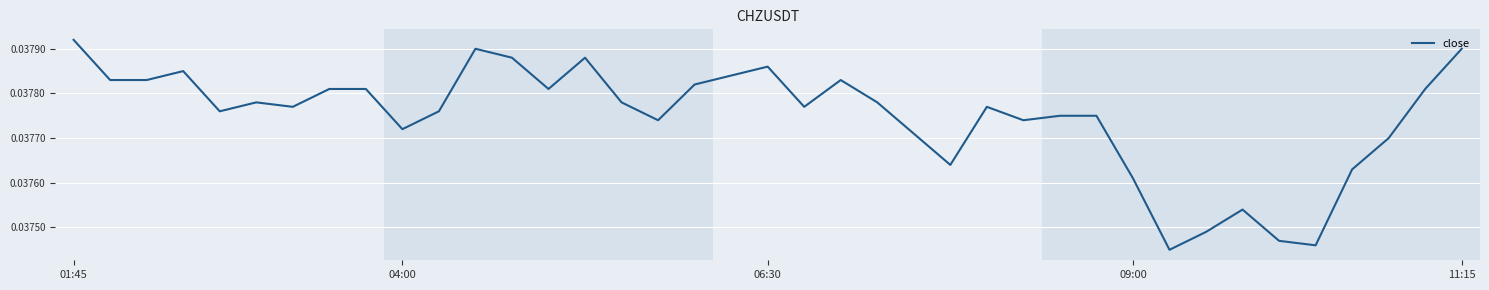

Which label corresponds to the largest value in the chart?

01:45